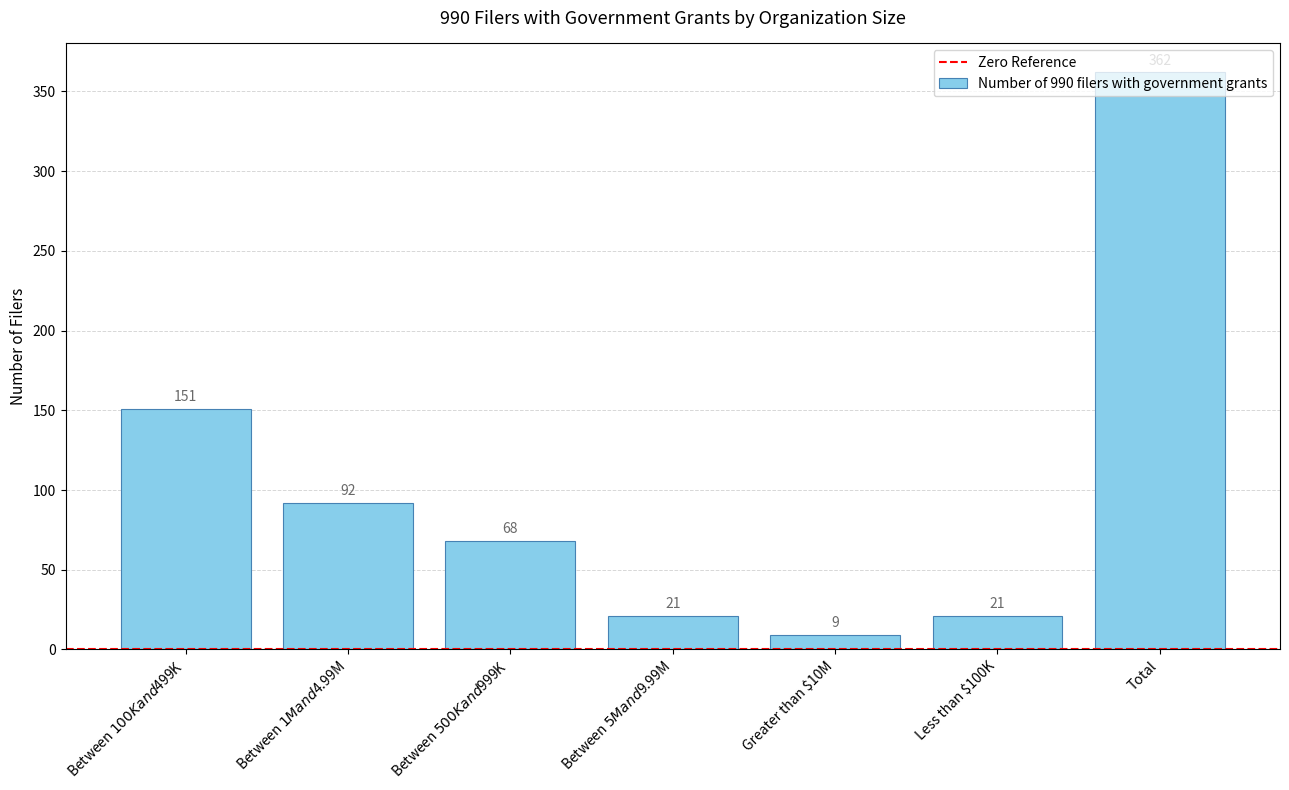

Where does the data first go above 68?

Between $100K and $499K